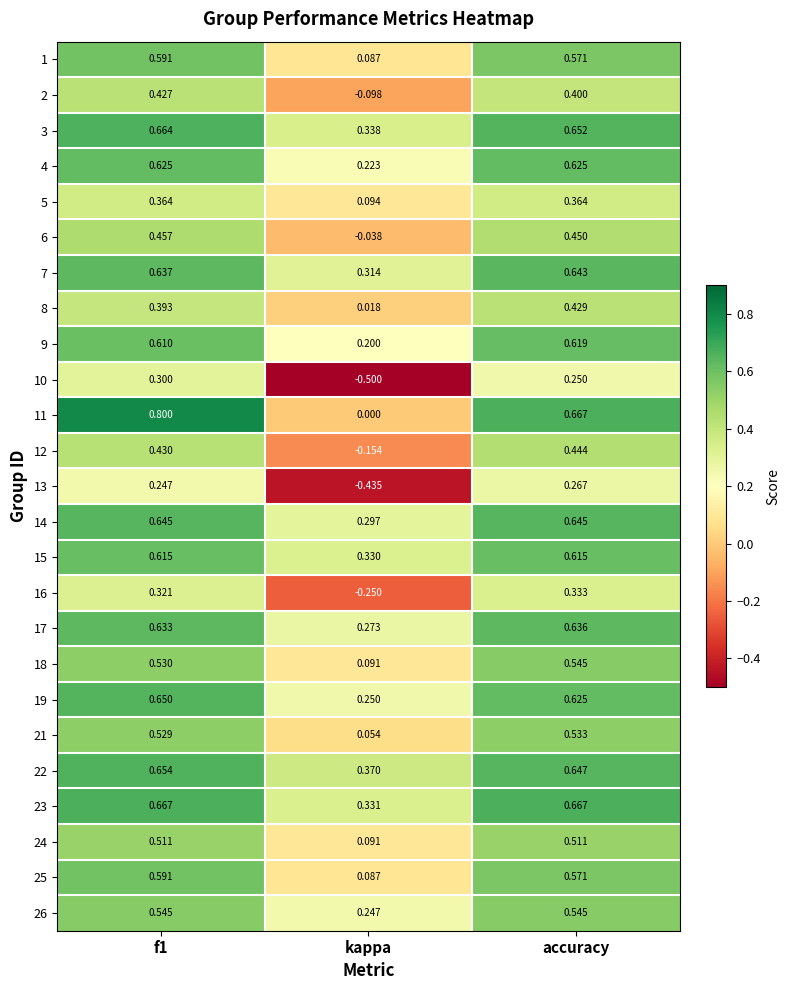

Is the value of 6 at f1 greater than the value of 5 at accuracy?

Yes